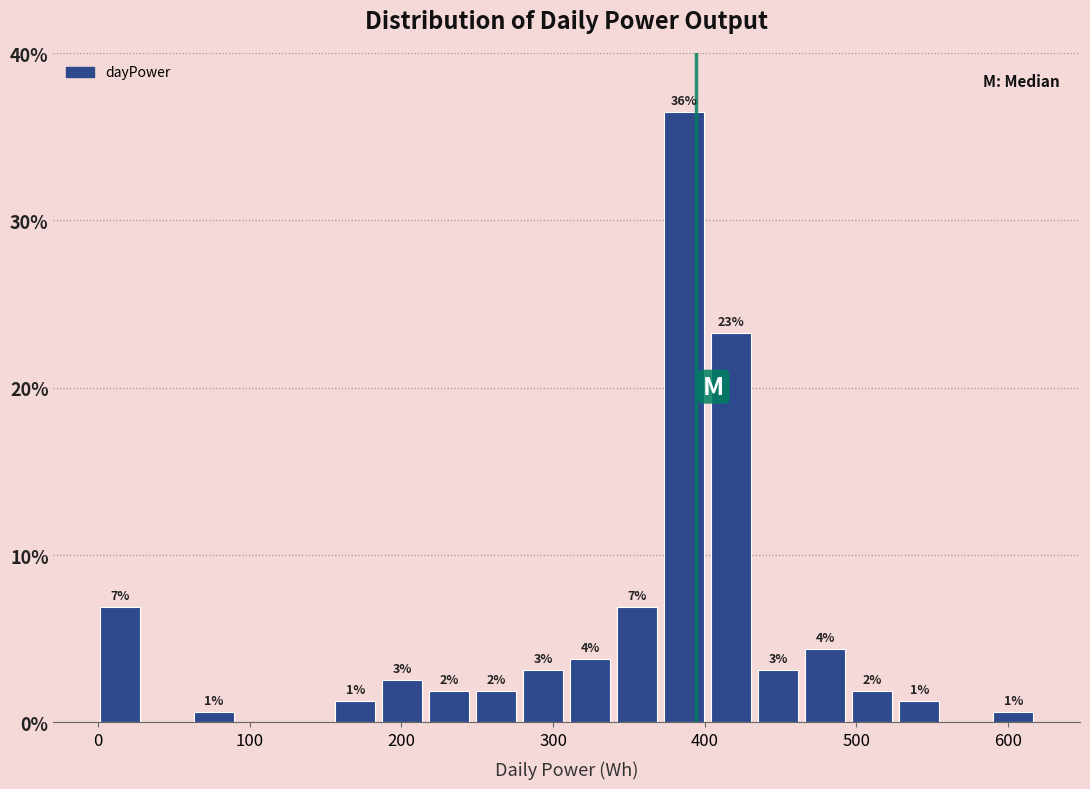

Read against the x-axis, roughly where is the centre of the tallest bar?

390